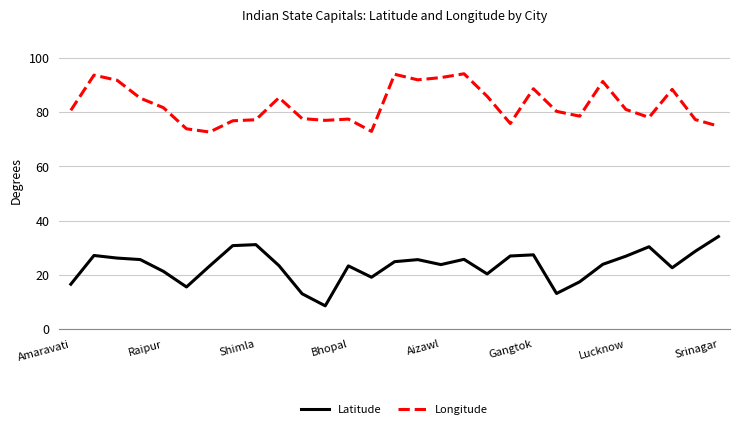

What is the difference between the maximum and minimum values in the Latitude series?

25.6